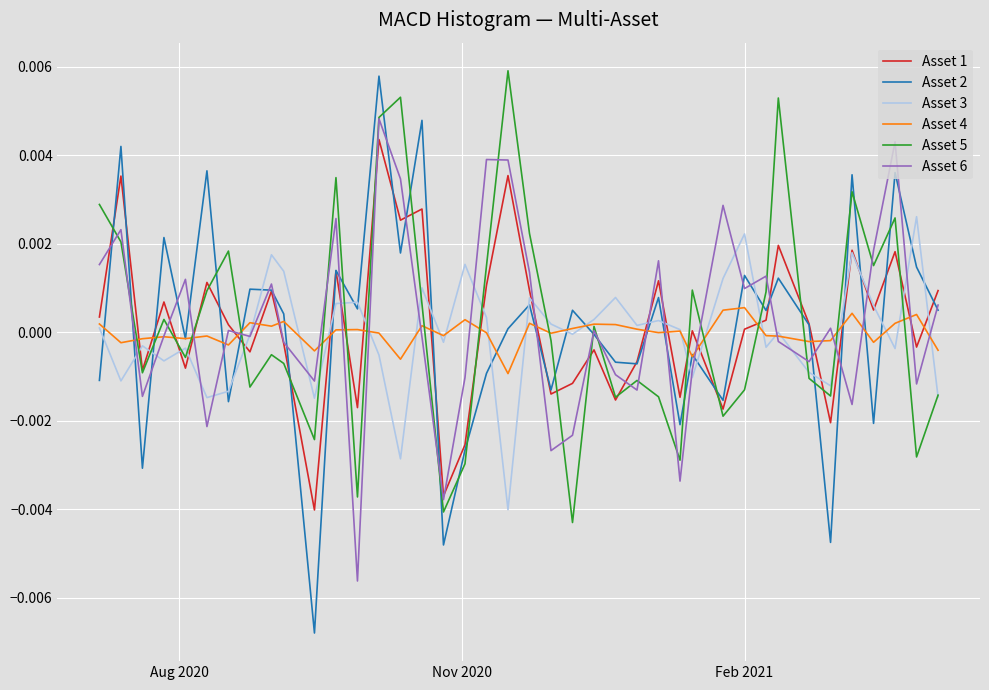

Which series has the widest spread of values?

Asset 2